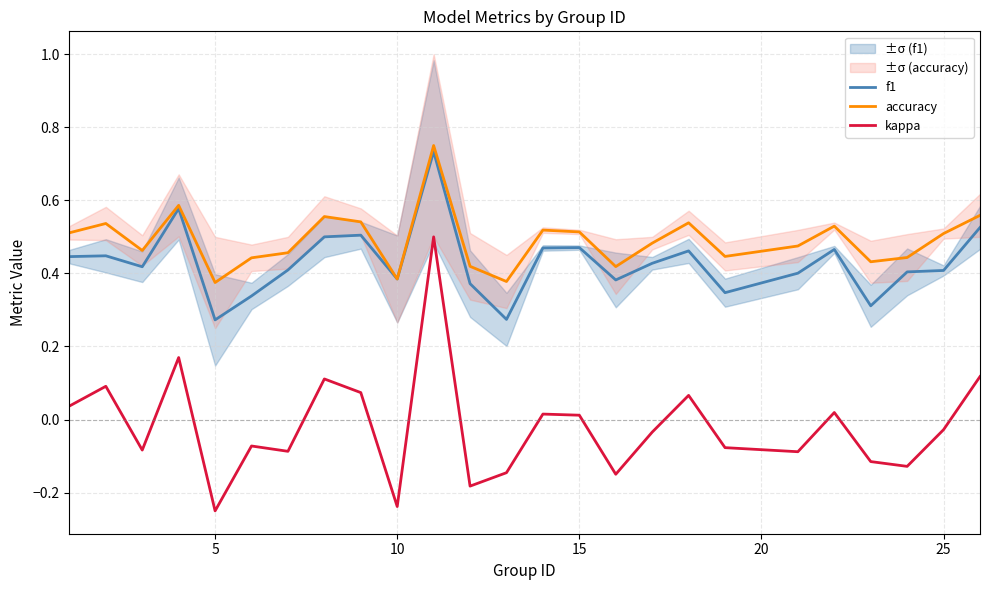

True or false: accuracy and kappa intersect in this chart.

False